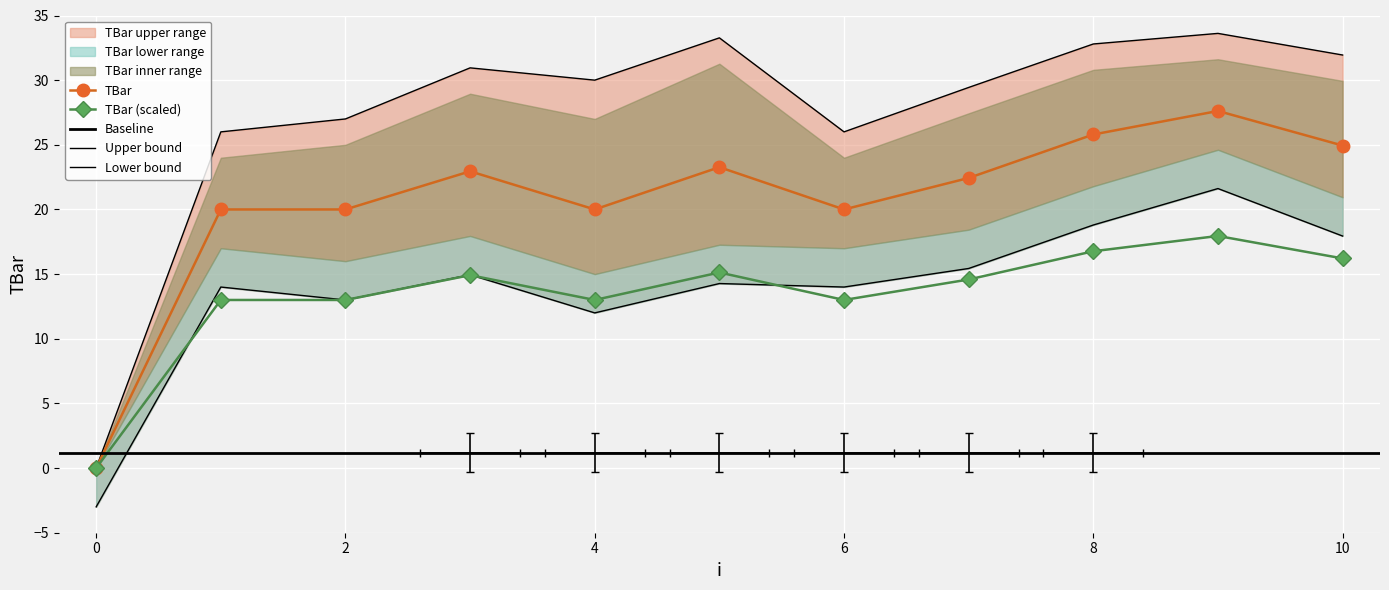

Reading left to right, extract all data points from this chart.

0.0	20.0	20.0	23.0	20.0	23.3	20.0	22.4	25.8	27.6	24.9